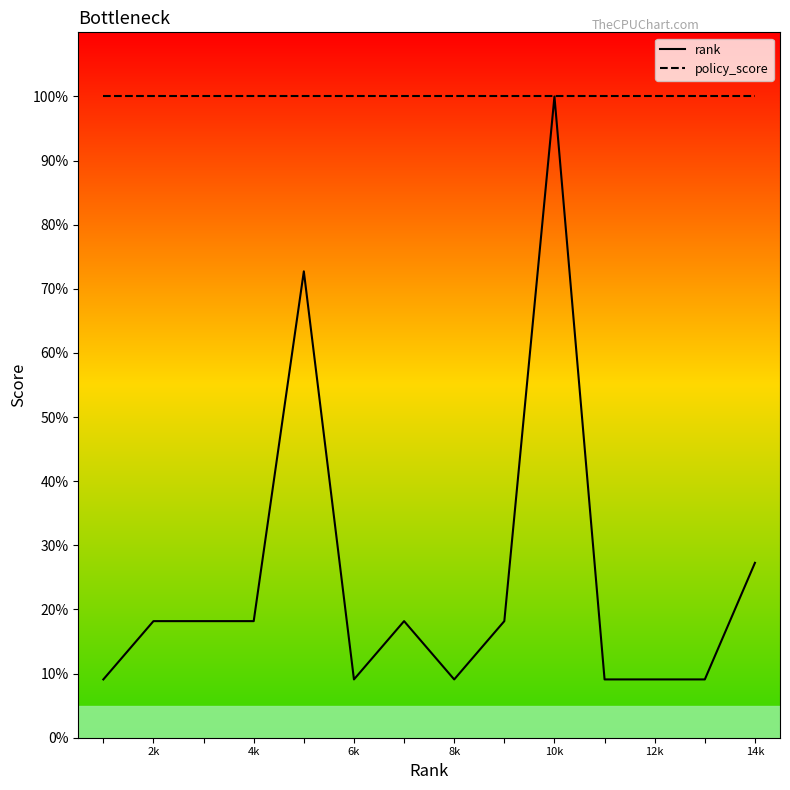

Which series has the largest total across all categories?

policy_score